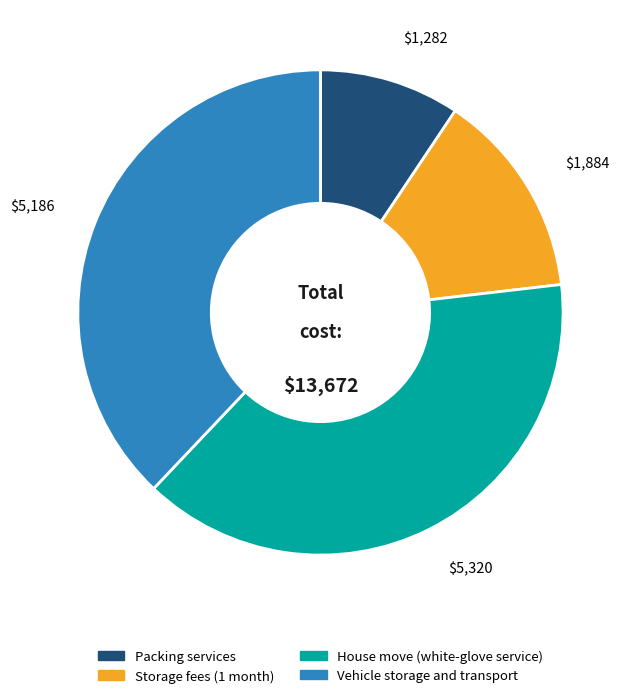

Does House move (white-glove service) account for over 50% of the chart?

No